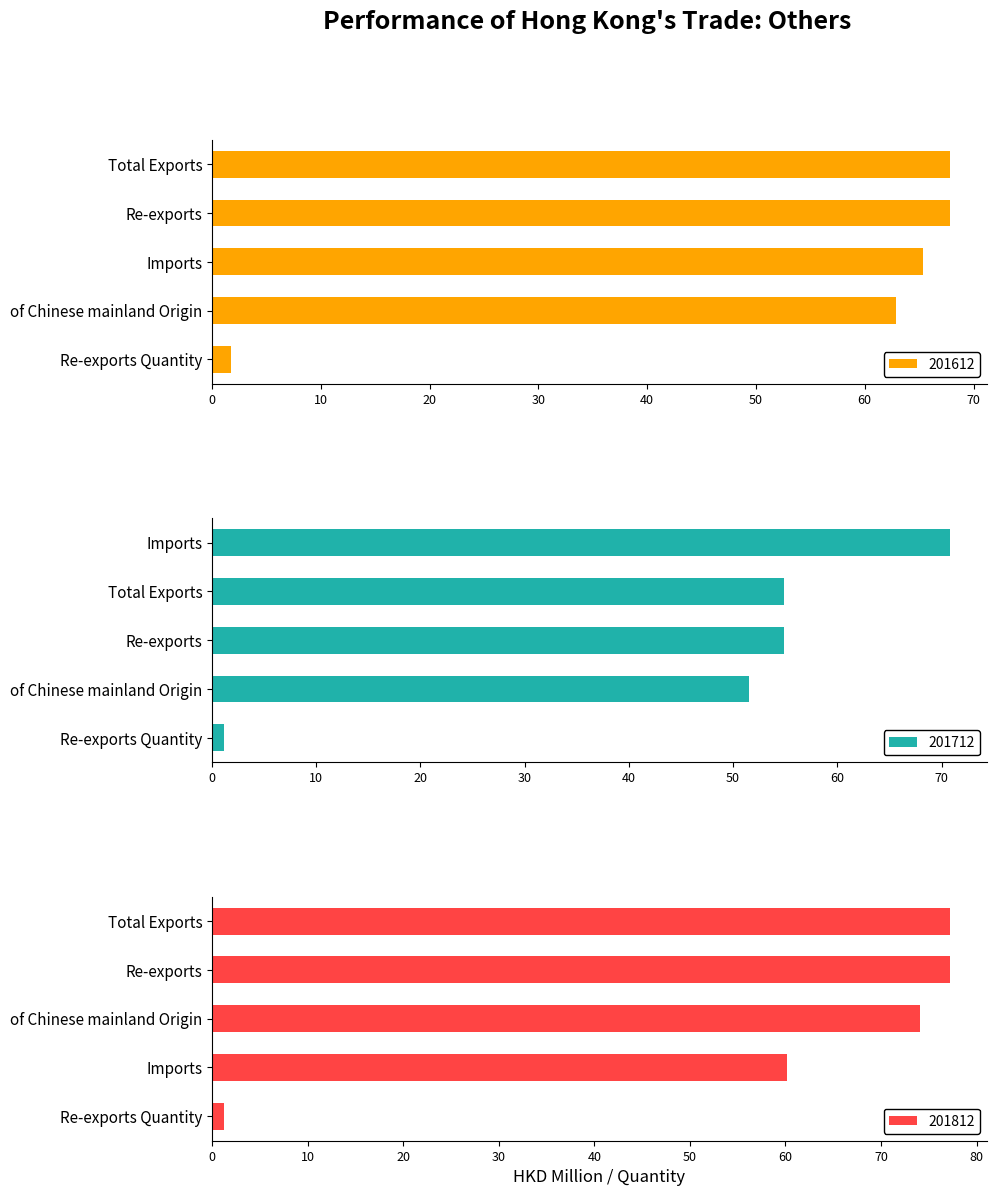

How many groups of bars are there?

5